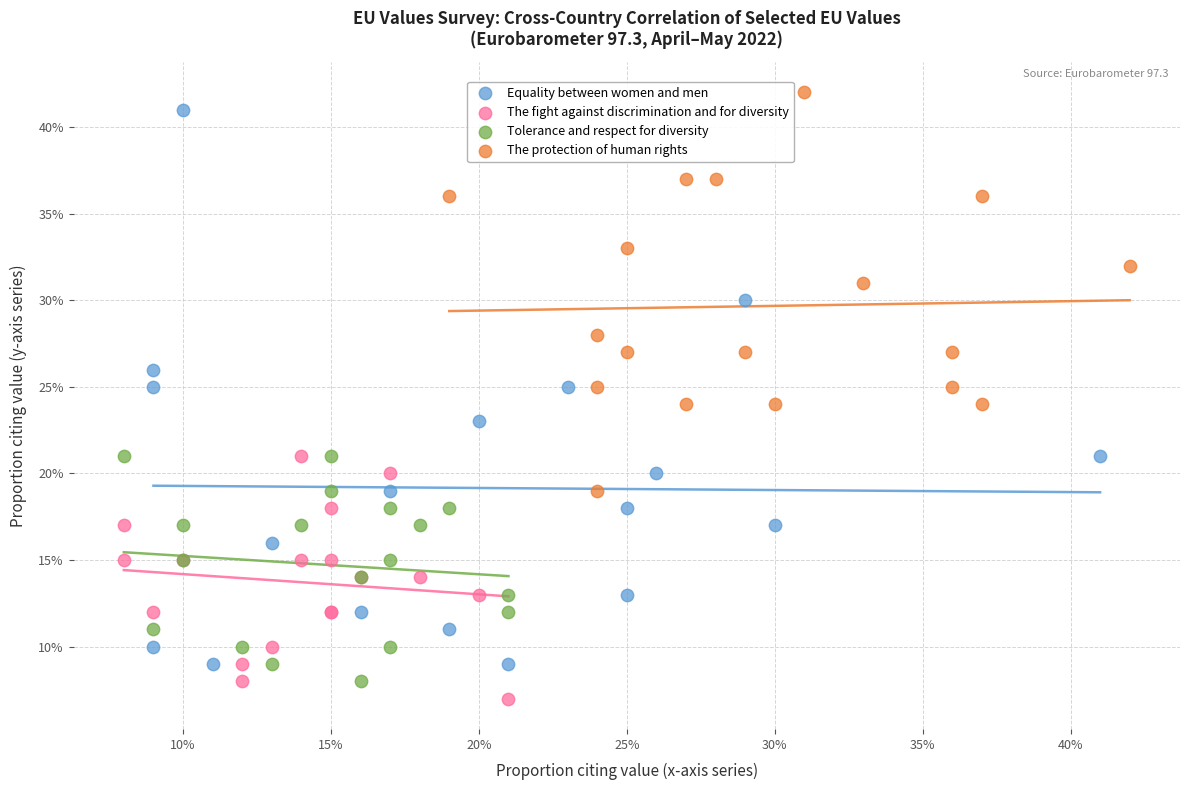

Which series contains the highest Y value?

The protection of human rights